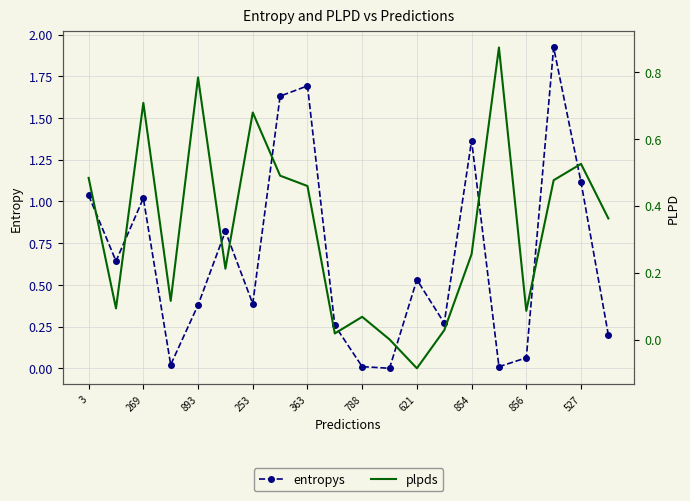

What is the smallest value displayed?

-0.1